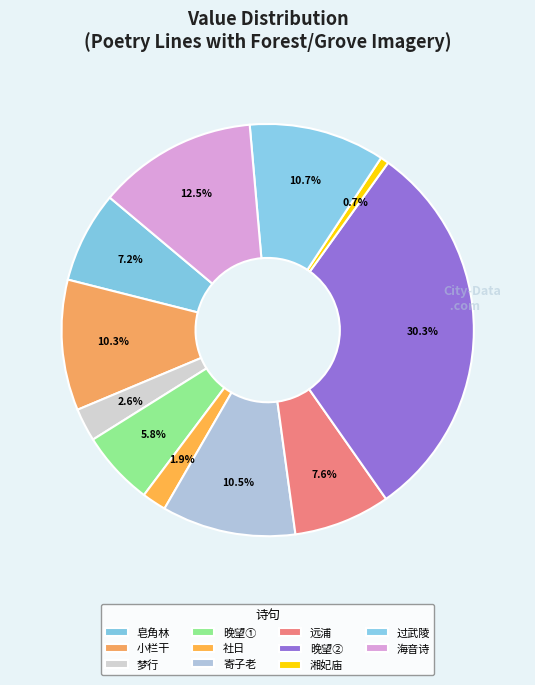

How many segments does this pie chart have?

11